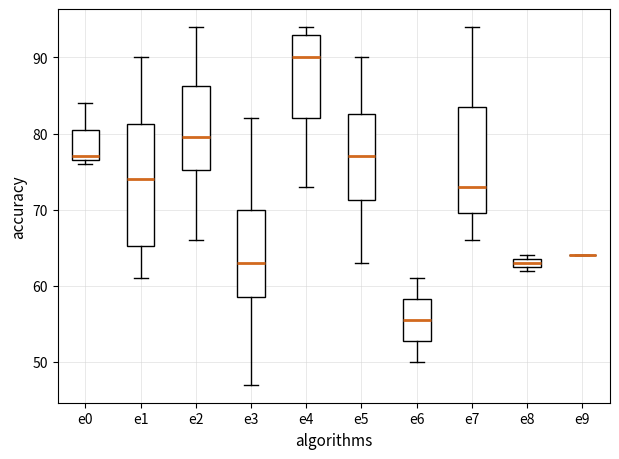

Which box is the tallest, from its lower edge to its upper edge?

e1